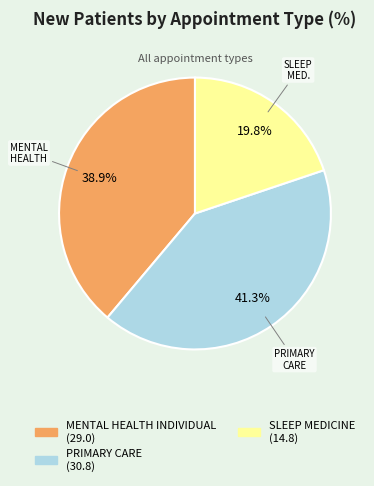

Count the number of slices in the pie.

3